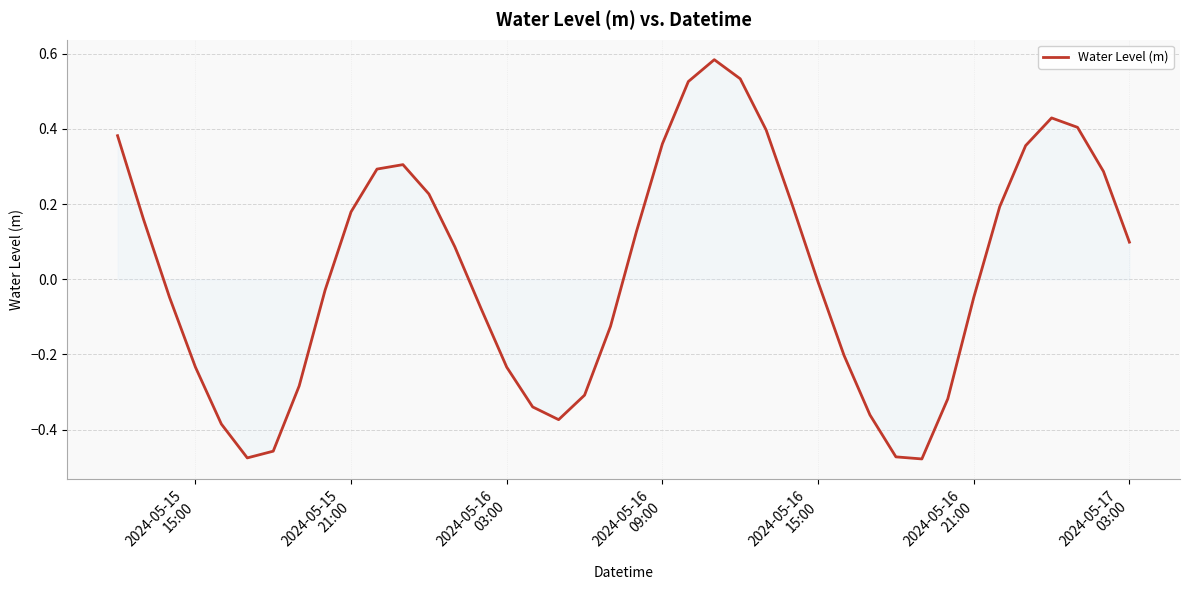

How many values are above zero?

20